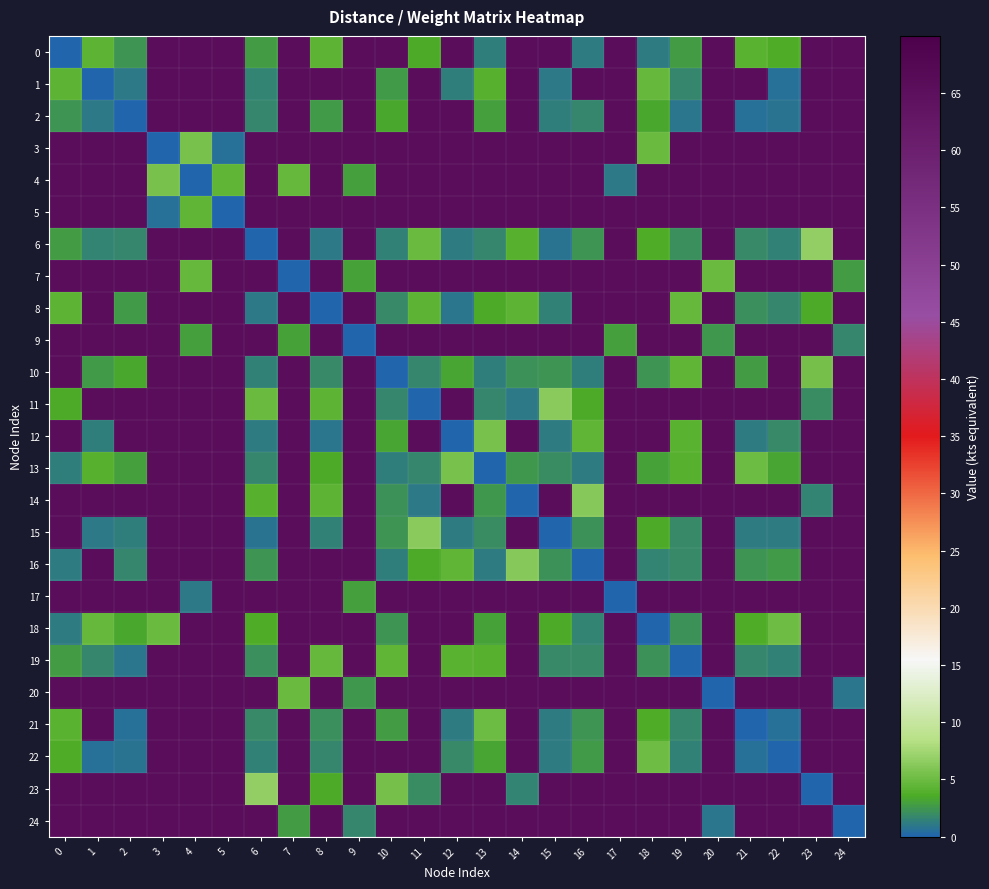

Reading left to right, list all the values displayed in this chart.

0: 0=0.0	1=4.3	2=2.3	3=65.6	4=65.6	5=65.6	6=2.7	7=65.6	8=4.3	9=65.6	10=65.6	11=3.4	12=65.6	13=1.3	14=65.6	15=65.6	16=1.1	17=65.6	18=1.1	19=2.9	20=65.6	21=4.1	22=3.6	23=65.6	24=65.6
1: 0=4.3	1=0.0	2=1.1	3=65.6	4=65.6	5=65.6	6=1.6	7=65.6	8=65.6	9=65.6	10=2.7	11=65.6	12=1.4	13=4.0	14=65.6	15=1.1	16=65.6	17=65.6	18=4.7	19=1.7	20=65.6	21=65.6	22=0.6	23=65.6	24=65.6
2: 0=2.3	1=1.1	2=0.0	3=65.6	4=65.6	5=65.6	6=1.7	7=65.6	8=2.7	9=65.6	10=3.3	11=65.6	12=65.6	13=3.0	14=65.6	15=1.3	16=1.7	17=65.6	18=3.4	19=0.9	20=65.6	21=0.6	22=0.7	23=65.6	24=65.6
3: 0=65.6	1=65.6	2=65.6	3=0.0	4=5.6	5=0.6	6=65.6	7=65.6	8=65.6	9=65.6	10=65.6	11=65.6	12=65.6	13=65.6	14=65.6	15=65.6	16=65.6	17=65.6	18=4.9	19=65.6	20=65.6	21=65.6	22=65.6	23=65.6	24=65.6
4: 0=65.6	1=65.6	2=65.6	3=5.6	4=0.0	5=4.5	6=65.6	7=4.8	8=65.6	9=2.9	10=65.6	11=65.6	12=65.6	13=65.6	14=65.6	15=65.6	16=65.6	17=1.0	18=65.6	19=65.6	20=65.6	21=65.6	22=65.6	23=65.6	24=65.6
5: 0=65.6	1=65.6	2=65.6	3=0.6	4=4.5	5=0.0	6=65.6	7=65.6	8=65.6	9=65.6	10=65.6	11=65.6	12=65.6	13=65.6	14=65.6	15=65.6	16=65.6	17=65.6	18=65.6	19=65.6	20=65.6	21=65.6	22=65.6	23=65.6	24=65.6
6: 0=2.7	1=1.6	2=1.7	3=65.6	4=65.6	5=65.6	6=0.0	7=65.6	8=1.0	9=65.6	10=1.4	11=4.8	12=1.1	13=1.7	14=4.0	15=0.7	16=2.3	17=65.6	18=3.6	19=2.1	20=65.6	21=1.8	22=1.4	23=6.8	24=65.6
7: 0=65.6	1=65.6	2=65.6	3=65.6	4=4.8	5=65.6	6=65.6	7=0.0	8=65.6	9=3.0	10=65.6	11=65.6	12=65.6	13=65.6	14=65.6	15=65.6	16=65.6	17=65.6	18=65.6	19=65.6	20=4.9	21=65.6	22=65.6	23=65.6	24=2.8
8: 0=4.3	1=65.6	2=2.7	3=65.6	4=65.6	5=65.6	6=1.0	7=65.6	8=0.0	9=65.6	10=1.8	11=4.3	12=0.9	13=3.5	14=4.3	15=1.5	16=65.6	17=65.6	18=65.6	19=4.7	20=65.6	21=2.2	22=1.6	23=3.5	24=65.6
9: 0=65.6	1=65.6	2=65.6	3=65.6	4=2.9	5=65.6	6=65.6	7=3.0	8=65.6	9=0.0	10=65.6	11=65.6	12=65.6	13=65.6	14=65.6	15=65.6	16=65.6	17=3.0	18=65.6	19=65.6	20=2.6	21=65.6	22=65.6	23=65.6	24=1.7
10: 0=65.6	1=2.7	2=3.3	3=65.6	4=65.6	5=65.6	6=1.4	7=65.6	8=1.8	9=65.6	10=0.0	11=1.7	12=3.2	13=1.3	14=2.2	15=2.4	16=1.3	17=65.6	18=2.3	19=4.4	20=65.6	21=2.7	22=65.6	23=5.3	24=65.6
11: 0=3.4	1=65.6	2=65.6	3=65.6	4=65.6	5=65.6	6=4.8	7=65.6	8=4.3	9=65.6	10=1.7	11=0.0	12=65.6	13=1.7	14=1.1	15=6.4	16=3.4	17=65.6	18=65.6	19=65.6	20=65.6	21=65.6	22=65.6	23=2.0	24=65.6
12: 0=65.6	1=1.4	2=65.6	3=65.6	4=65.6	5=65.6	6=1.1	7=65.6	8=0.9	9=65.6	10=3.2	11=65.6	12=0.0	13=5.5	14=65.6	15=1.1	16=4.5	17=65.6	18=65.6	19=4.1	20=65.6	21=1.2	22=1.8	23=65.6	24=65.6
13: 0=1.3	1=4.0	2=3.0	3=65.6	4=65.6	5=65.6	6=1.7	7=65.6	8=3.5	9=65.6	10=1.3	11=1.7	12=5.5	13=0.0	14=2.6	15=2.0	16=1.2	17=65.6	18=3.1	19=4.1	20=65.6	21=5.0	22=3.2	23=65.6	24=65.6
14: 0=65.6	1=65.6	2=65.6	3=65.6	4=65.6	5=65.6	6=4.0	7=65.6	8=4.3	9=65.6	10=2.2	11=1.1	12=65.6	13=2.6	14=0.0	15=65.6	16=6.2	17=65.6	18=65.6	19=65.6	20=65.6	21=65.6	22=65.6	23=1.6	24=65.6
15: 0=65.6	1=1.1	2=1.3	3=65.6	4=65.6	5=65.6	6=0.7	7=65.6	8=1.5	9=65.6	10=2.4	11=6.4	12=1.1	13=2.0	14=65.6	15=0.0	16=2.2	17=65.6	18=3.5	19=1.9	20=65.6	21=1.2	22=1.2	23=65.6	24=65.6
16: 0=1.1	1=65.6	2=1.7	3=65.6	4=65.6	5=65.6	6=2.3	7=65.6	8=65.6	9=65.6	10=1.3	11=3.4	12=4.5	13=1.2	14=6.2	15=2.2	16=0.0	17=65.6	18=1.6	19=1.8	20=65.6	21=2.4	22=2.6	23=65.6	24=65.6
17: 0=65.6	1=65.6	2=65.6	3=65.6	4=1.0	5=65.6	6=65.6	7=65.6	8=65.6	9=3.0	10=65.6	11=65.6	12=65.6	13=65.6	14=65.6	15=65.6	16=65.6	17=0.0	18=65.6	19=65.6	20=65.6	21=65.6	22=65.6	23=65.6	24=65.6
18: 0=1.1	1=4.7	2=3.4	3=4.9	4=65.6	5=65.6	6=3.6	7=65.6	8=65.6	9=65.6	10=2.3	11=65.6	12=65.6	13=3.1	14=65.6	15=3.5	16=1.6	17=65.6	18=0.0	19=2.3	20=65.6	21=3.6	22=5.2	23=65.6	24=65.6
19: 0=2.9	1=1.7	2=0.9	3=65.6	4=65.6	5=65.6	6=2.1	7=65.6	8=4.7	9=65.6	10=4.4	11=65.6	12=4.1	13=4.1	14=65.6	15=1.9	16=1.8	17=65.6	18=2.3	19=0.0	20=65.6	21=1.7	22=1.4	23=65.6	24=65.6
20: 0=65.6	1=65.6	2=65.6	3=65.6	4=65.6	5=65.6	6=65.6	7=4.9	8=65.6	9=2.6	10=65.6	11=65.6	12=65.6	13=65.6	14=65.6	15=65.6	16=65.6	17=65.6	18=65.6	19=65.6	20=0.0	21=65.6	22=65.6	23=65.6	24=0.9
21: 0=4.1	1=65.6	2=0.6	3=65.6	4=65.6	5=65.6	6=1.8	7=65.6	8=2.2	9=65.6	10=2.7	11=65.6	12=1.2	13=5.0	14=65.6	15=1.2	16=2.4	17=65.6	18=3.6	19=1.7	20=65.6	21=0.0	22=0.7	23=65.6	24=65.6
22: 0=3.6	1=0.6	2=0.7	3=65.6	4=65.6	5=65.6	6=1.4	7=65.6	8=1.6	9=65.6	10=65.6	11=65.6	12=1.8	13=3.2	14=65.6	15=1.2	16=2.6	17=65.6	18=5.2	19=1.4	20=65.6	21=0.7	22=0.0	23=65.6	24=65.6
23: 0=65.6	1=65.6	2=65.6	3=65.6	4=65.6	5=65.6	6=6.8	7=65.6	8=3.5	9=65.6	10=5.3	11=2.0	12=65.6	13=65.6	14=1.6	15=65.6	16=65.6	17=65.6	18=65.6	19=65.6	20=65.6	21=65.6	22=65.6	23=0.0	24=65.6
24: 0=65.6	1=65.6	2=65.6	3=65.6	4=65.6	5=65.6	6=65.6	7=2.8	8=65.6	9=1.7	10=65.6	11=65.6	12=65.6	13=65.6	14=65.6	15=65.6	16=65.6	17=65.6	18=65.6	19=65.6	20=0.9	21=65.6	22=65.6	23=65.6	24=0.0